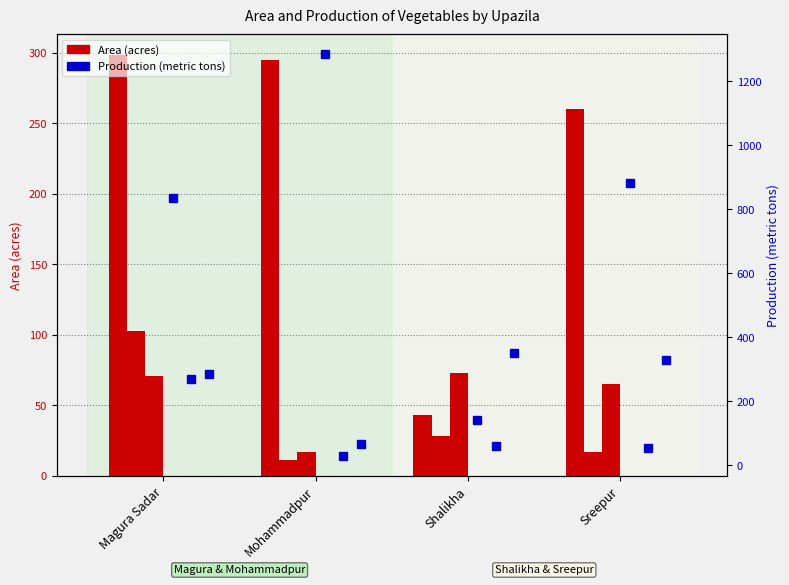

Which category has the lowest value in the Brinjal Production series?

Shalikha